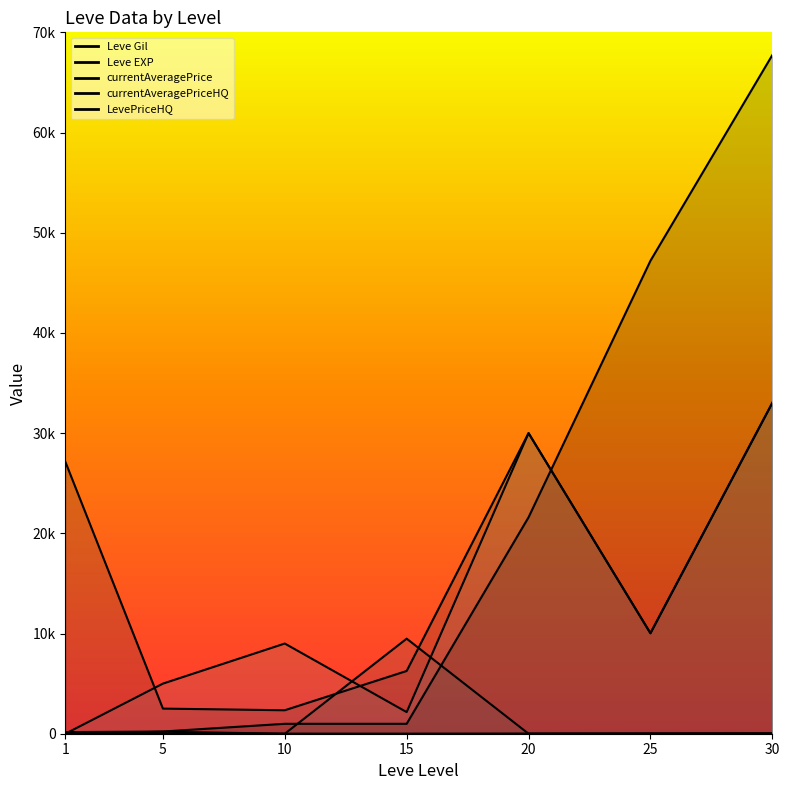

Which series has the largest range (max minus min)?

Leve Gil